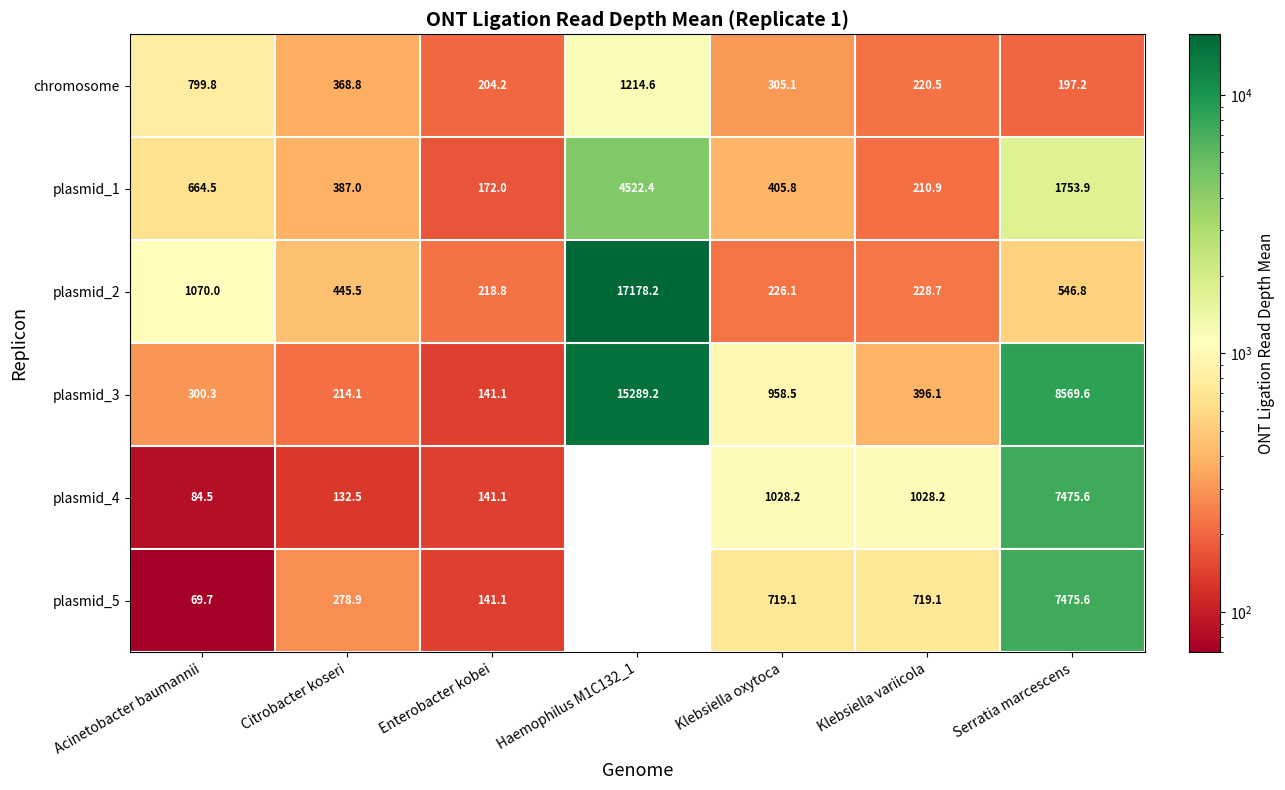

What is the sum of all plasmid_3 values?

25868.9